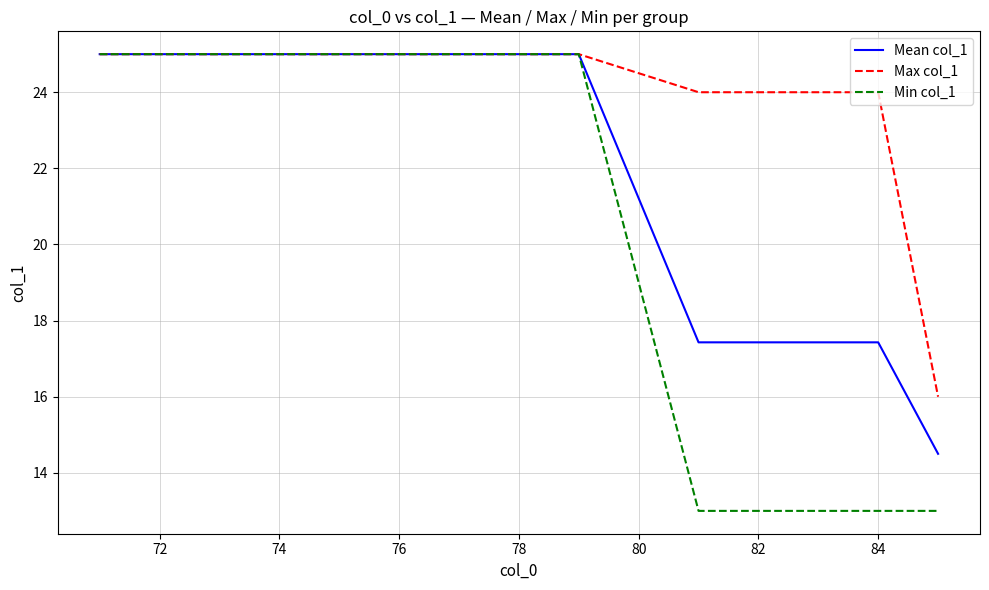

List the series in order of their overall mean, lowest first.

Min col_1, Mean col_1, Max col_1